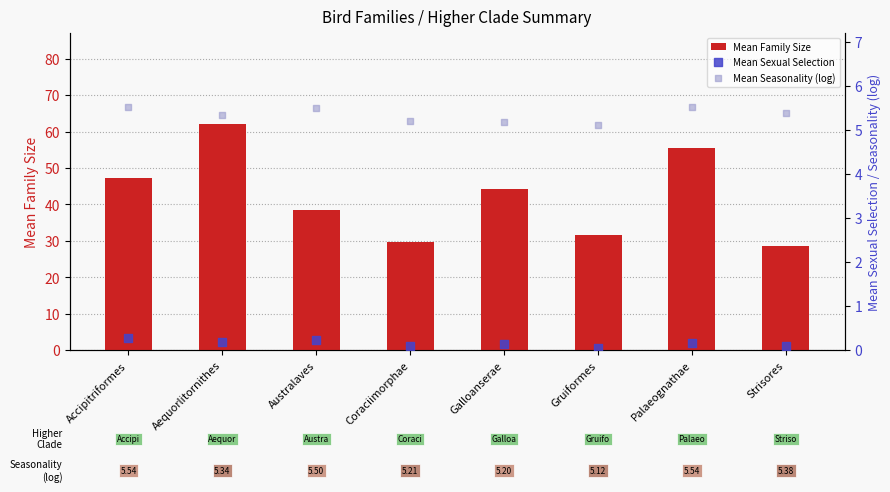

Which series has the largest total across all categories?

Mean Family Size